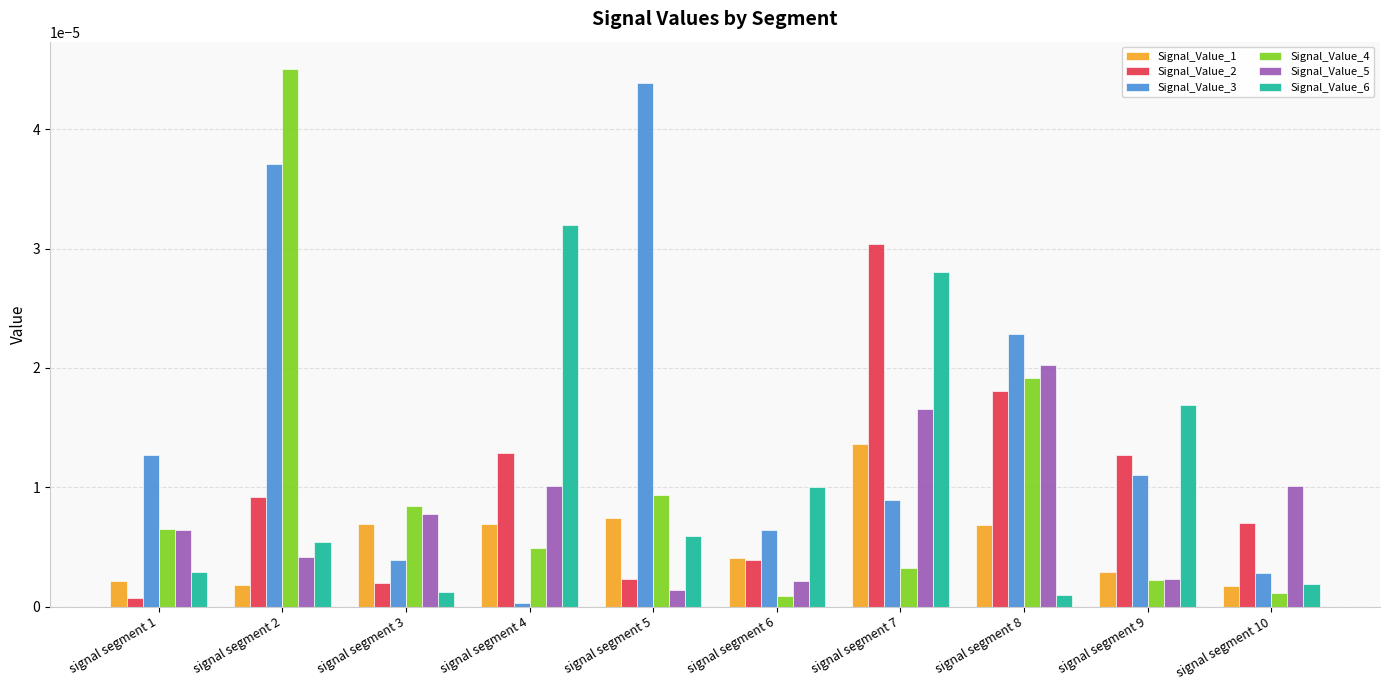

Which category has the highest value in the Signal_Value_5 series?

signal segment 8